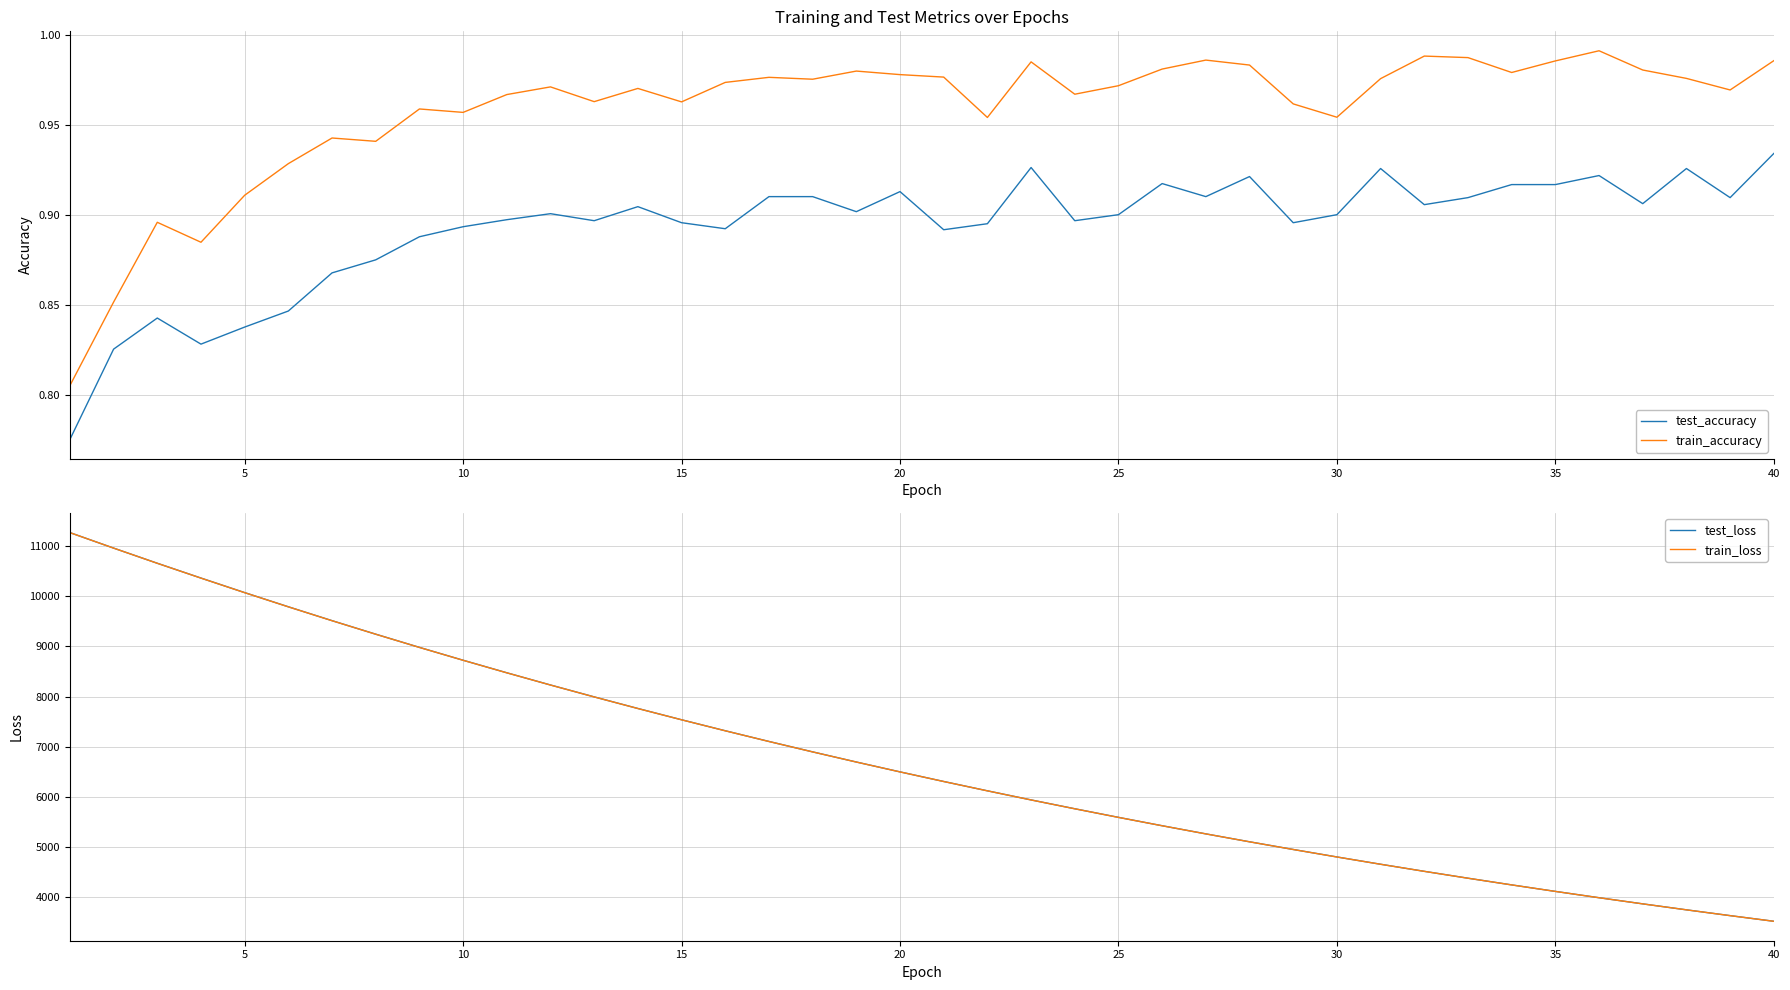

Count the number of categories in the chart.

40